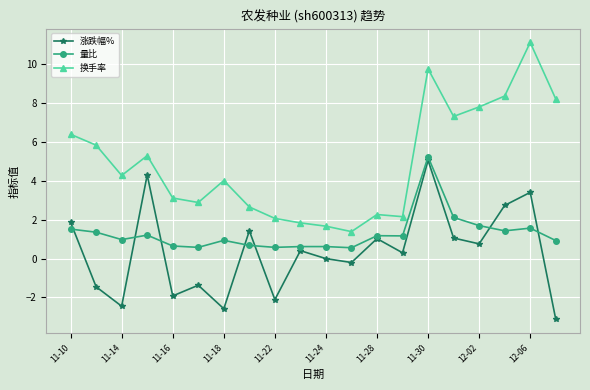

At how many categories does at least one series exceed 2?

17